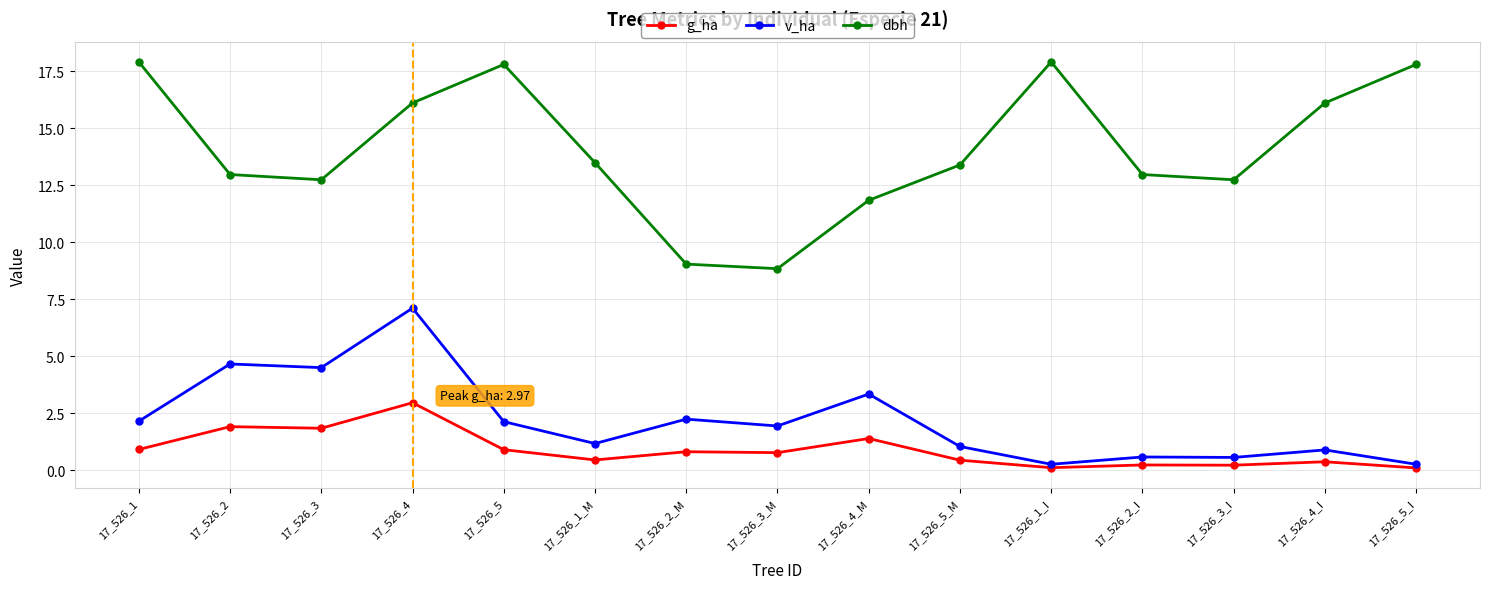

What are all the series names shown in the legend?

g_ha, v_ha, dbh